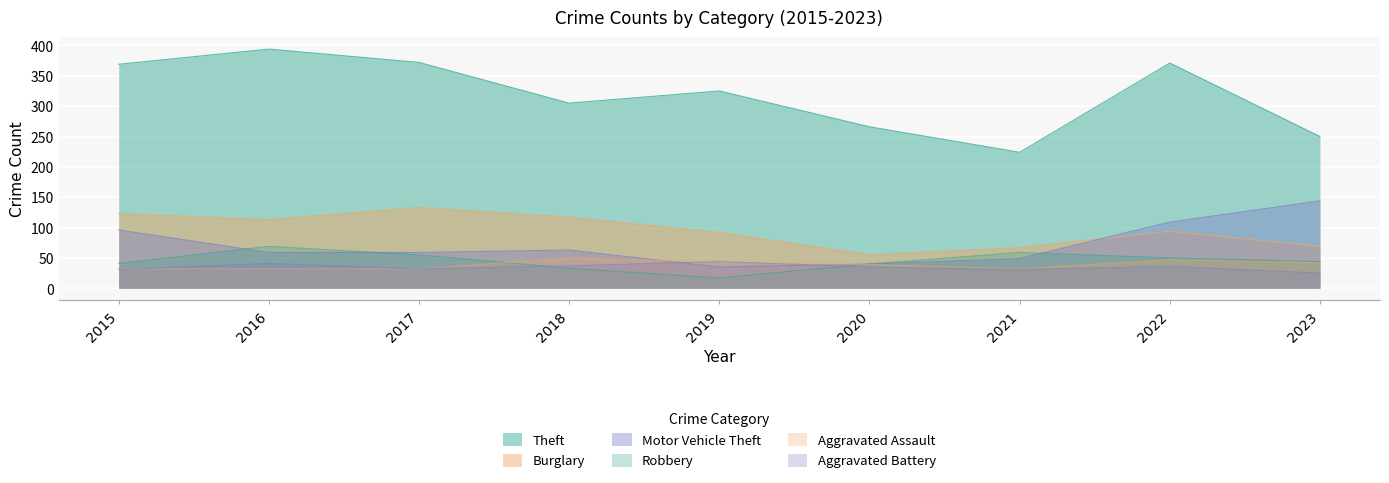

At which category does the chart reach its peak across all series?

2016